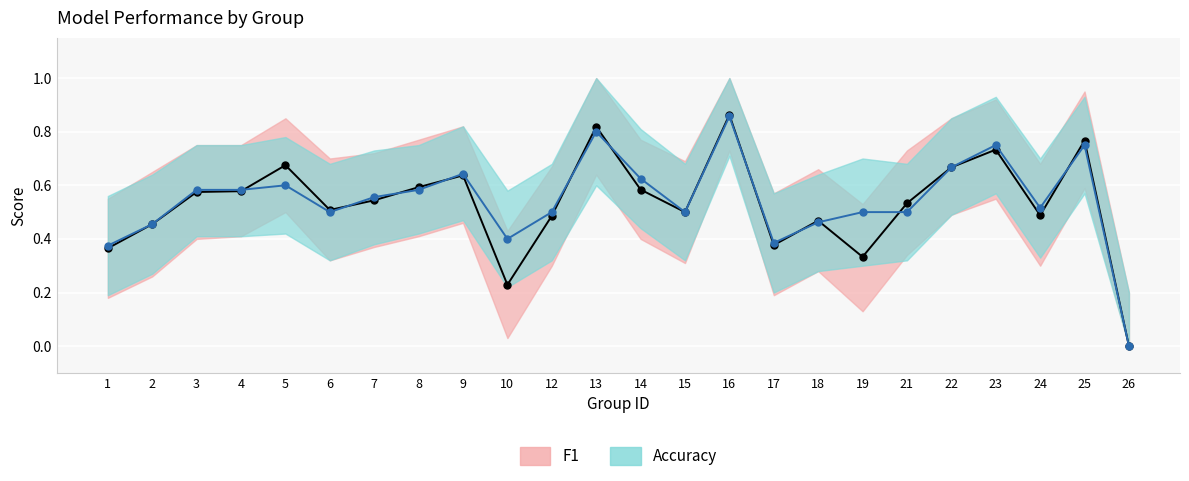

True or false: Accuracy has more than 0 interior local peaks.

True